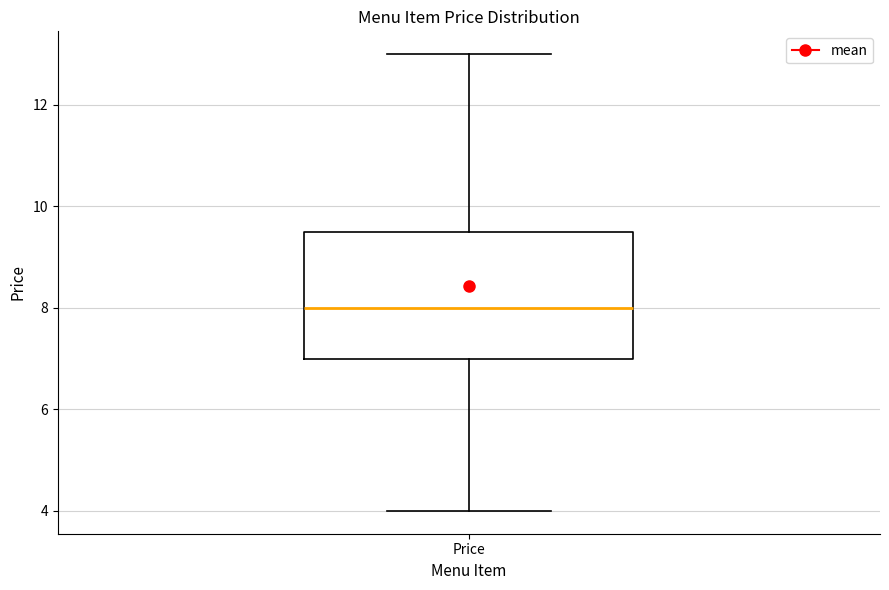

Read this box plot against the y-axis: the position of the median line, the range covered by the box, and the ends of both whiskers. The values are not printed on the chart, so give them approximately, as read against the axis.

median 8.0, box 7.0 to 9.6, whiskers 4.0 to 13.0